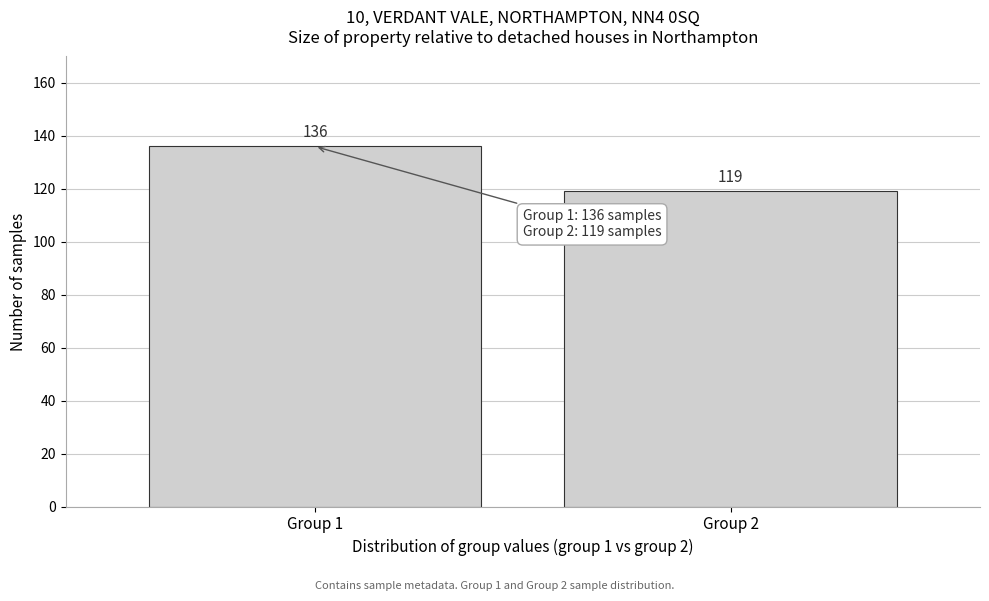

Reading left to right, list all the values displayed in this chart.

Group 1=136	Group 2=119